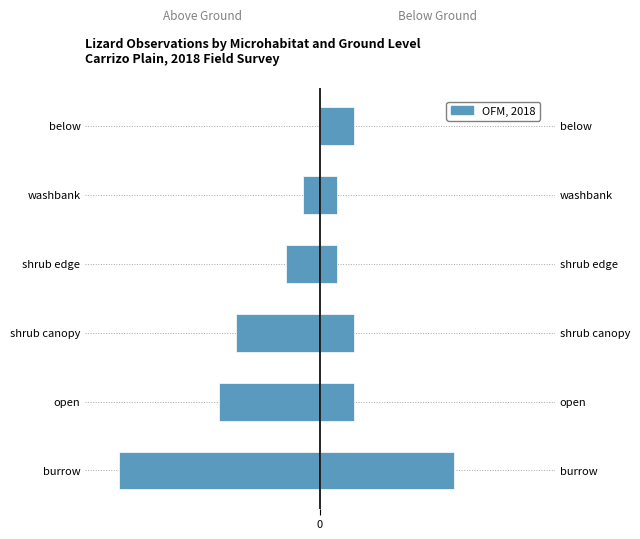

List the labels in order of value, largest first.

5, 4, 3, 2, 1, 0